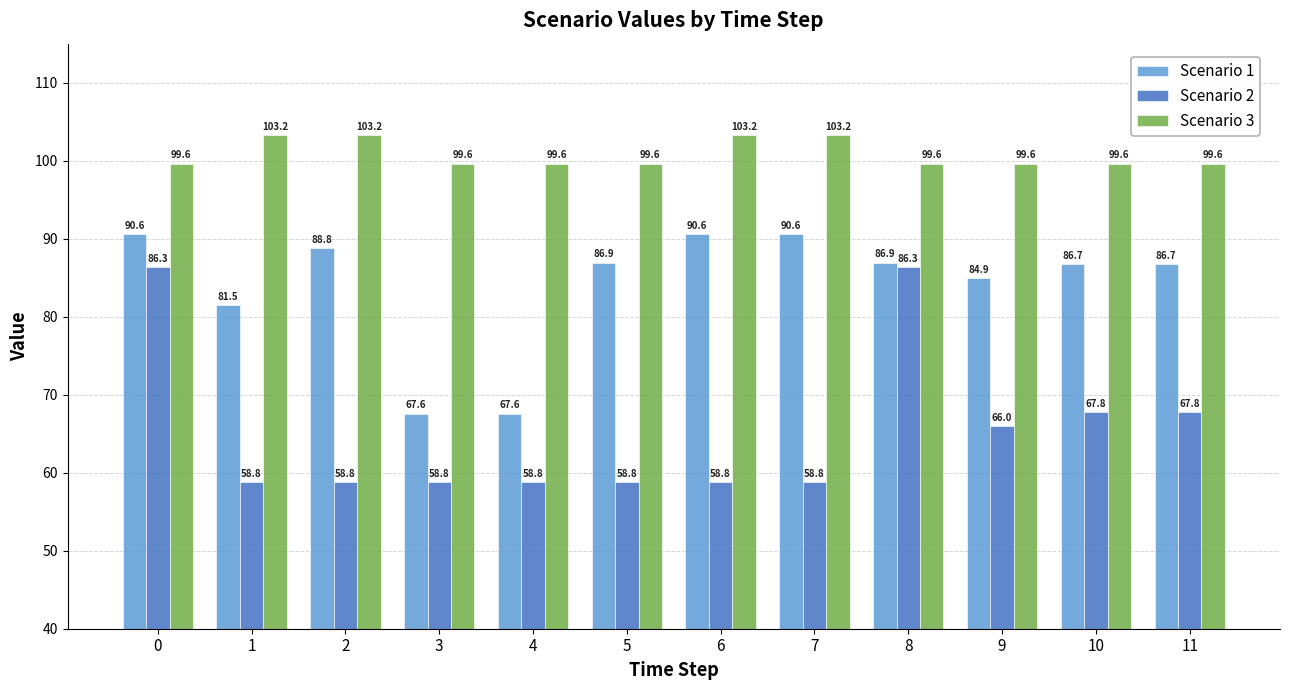

Between 0 and 11, which series saw the biggest shift?

Scenario 2